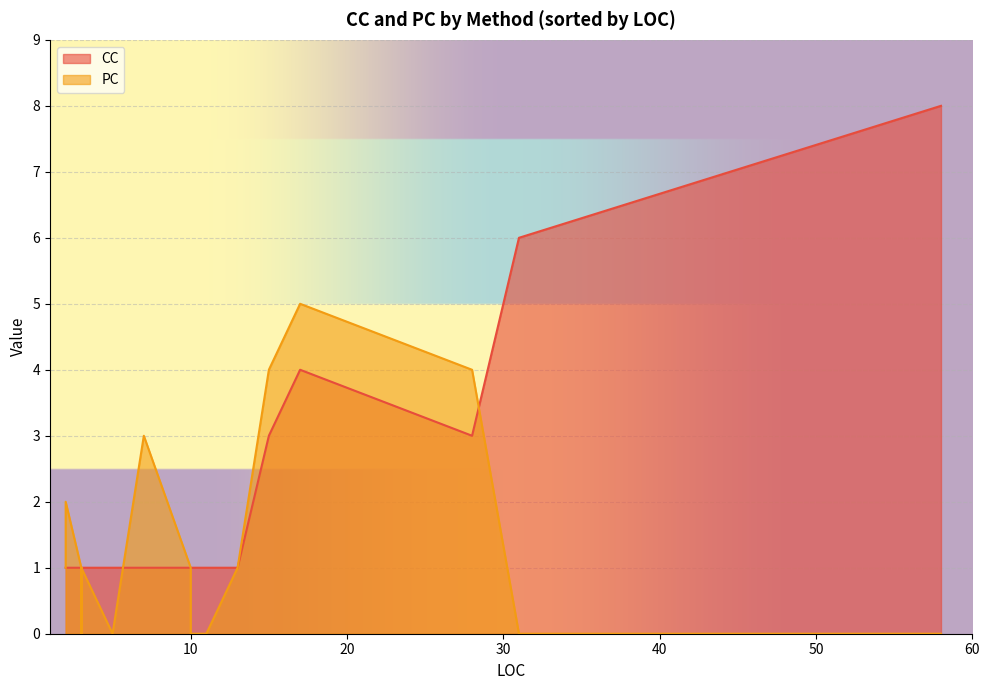

Where do CC and PC first cross each other?

3 and 4